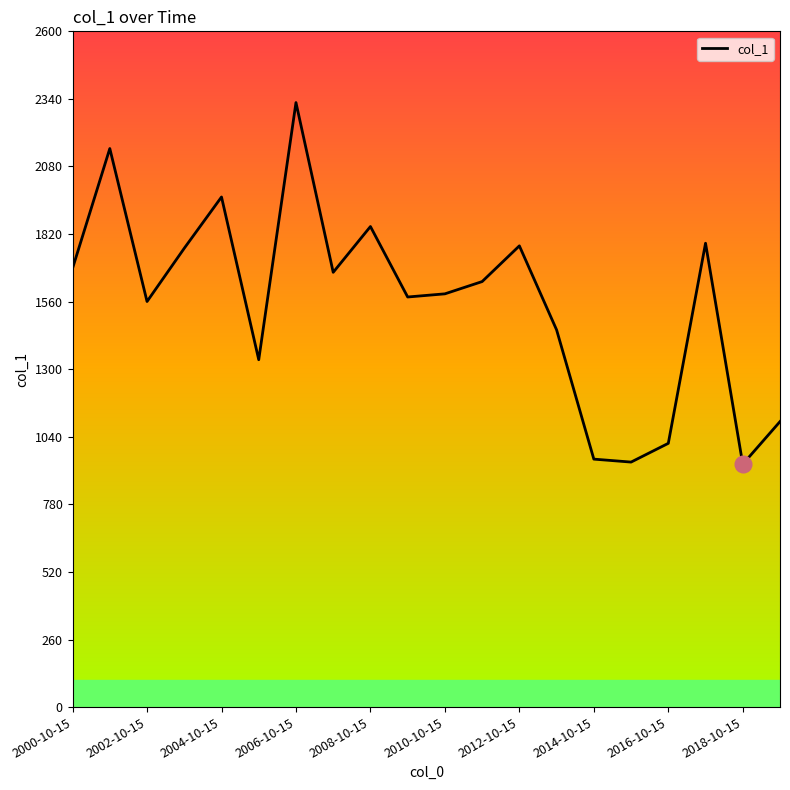

What is the minimum value shown in the chart?

934.6